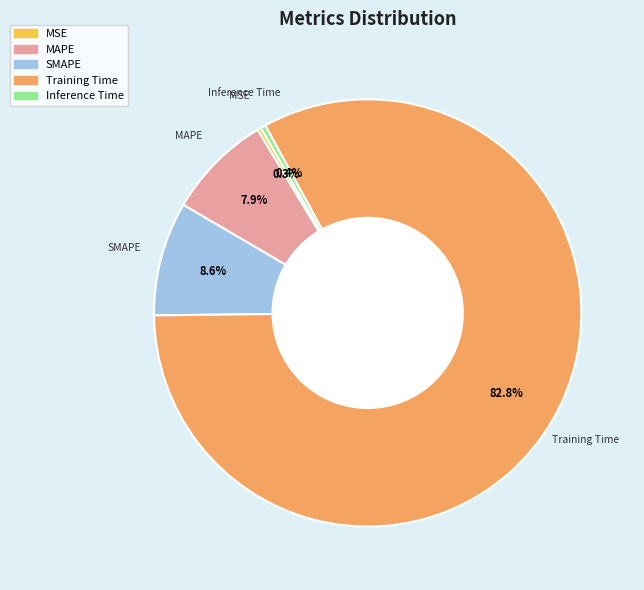

Which slice is the largest?

Training Time